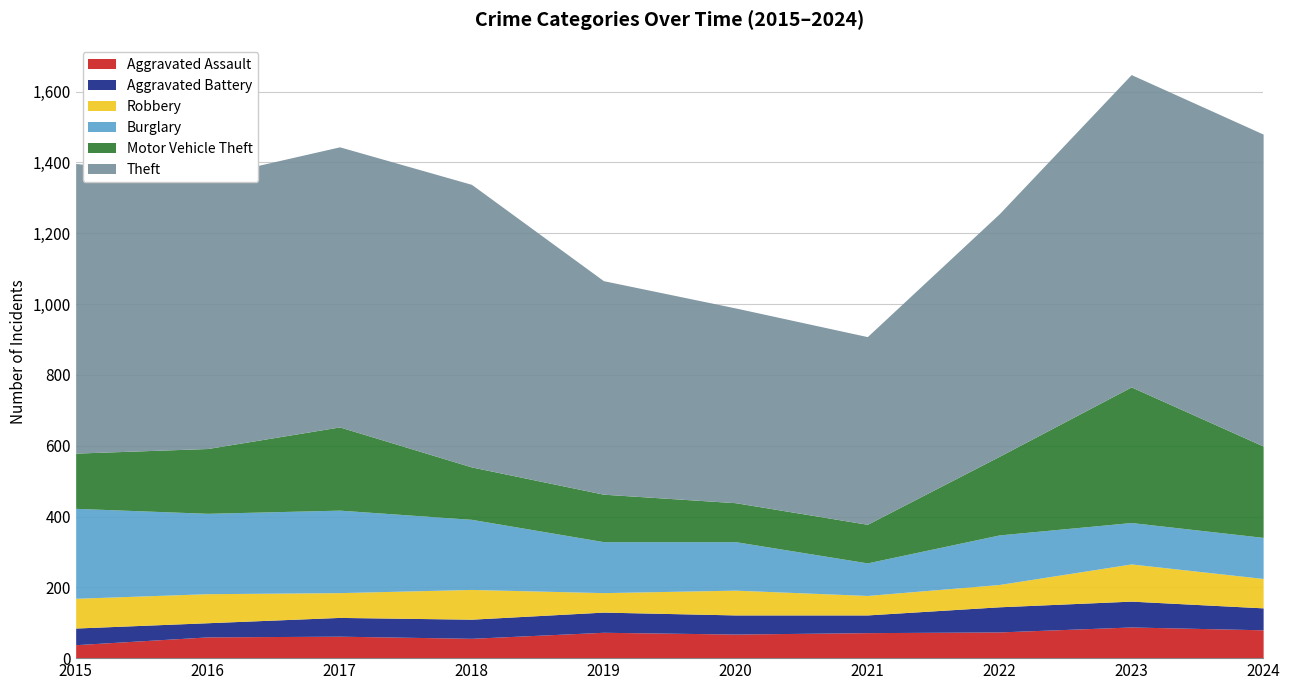

Where is Burglary nearest to the value 173?

2018